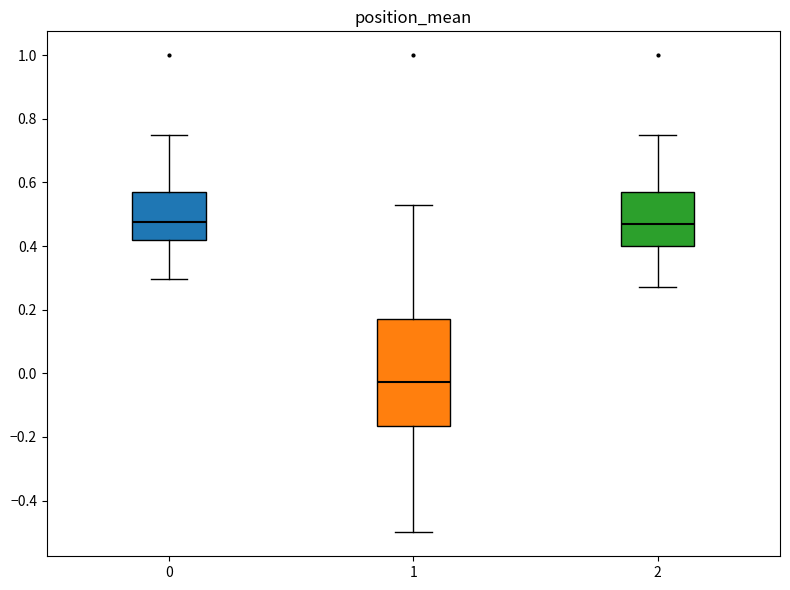

Reading left to right, transcribe this box plot: for each box, give where its median line is, the range the box spans, and where its two whiskers end, as read against the y-axis. The values are not printed on the chart, so give them approximately, as read against the axis.

0: median 0.48, box 0.42 to 0.56, whiskers 0.30 to 0.76
1: median -0.02, box -0.16 to 0.18, whiskers -0.50 to 0.52
2: median 0.46, box 0.40 to 0.58, whiskers 0.28 to 0.76